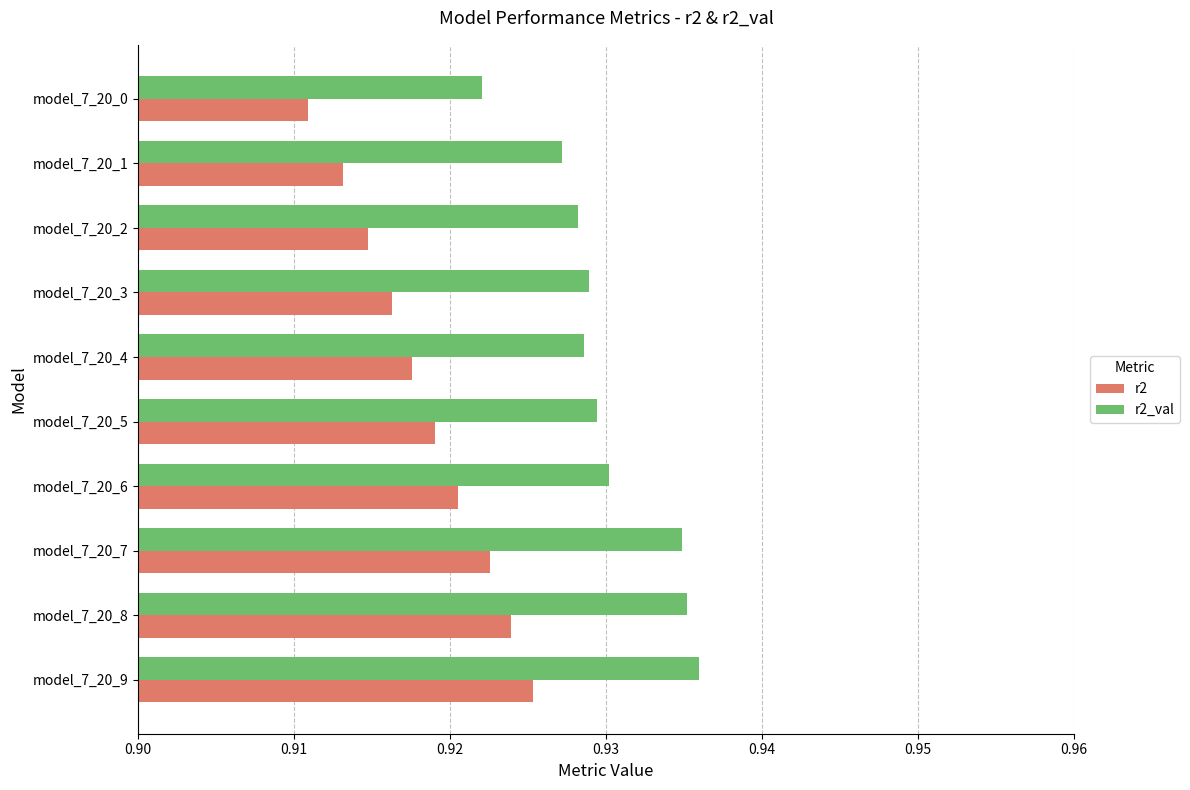

The r2 series shows 1.2 at model_7_20_6. True or false?

False